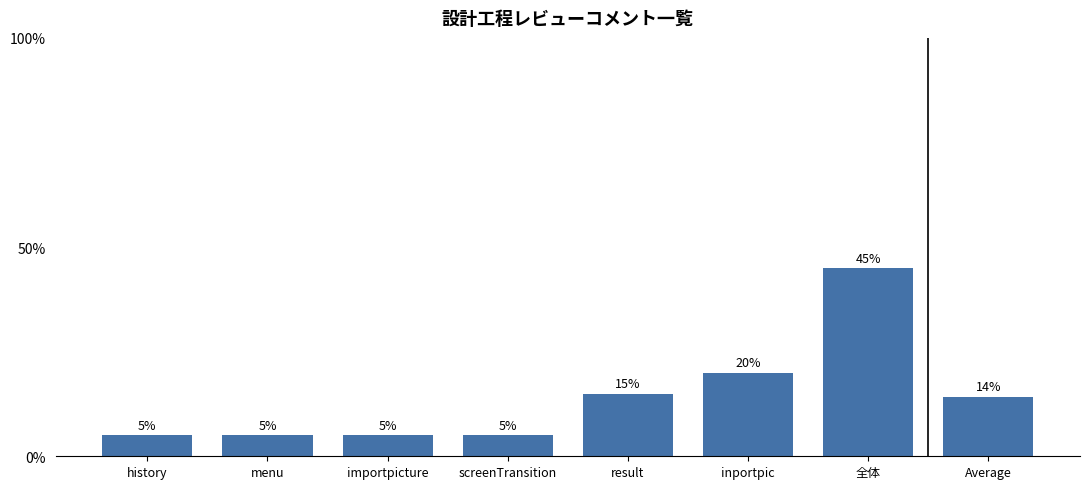

True or false: the data shows 5 at menu.

True